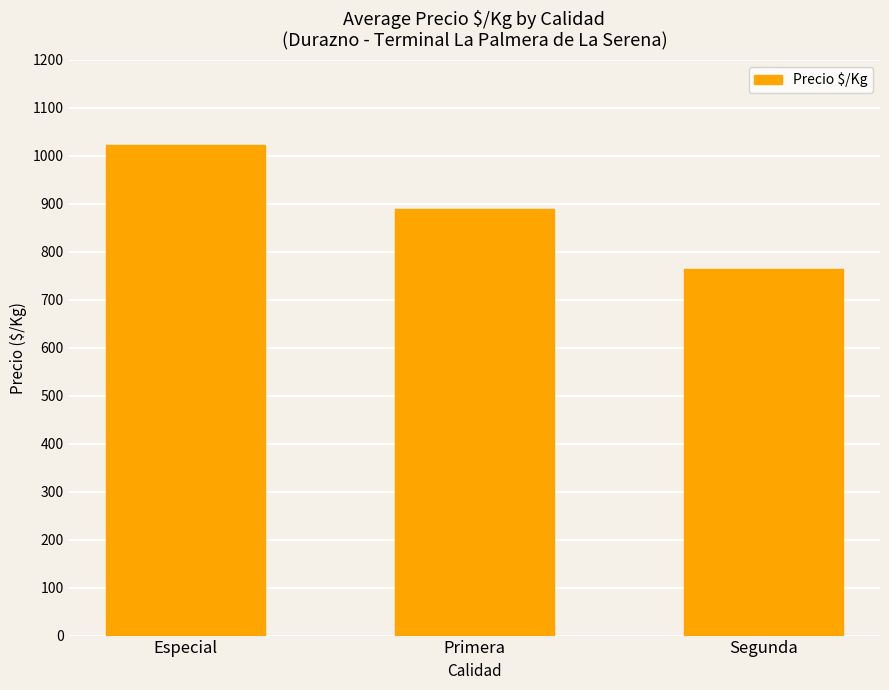

What is the difference between the second highest and minimum values?

126